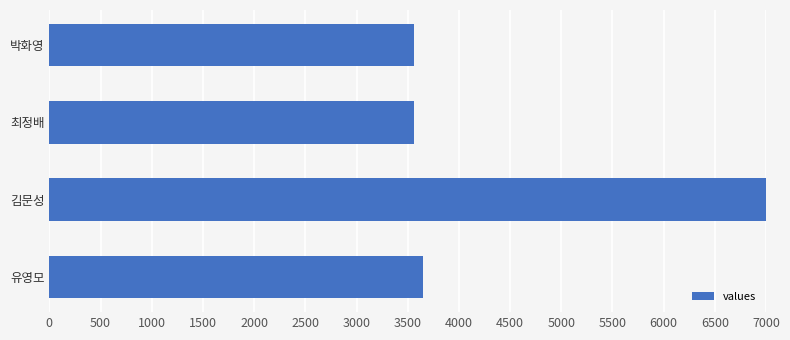

What is the sum of all values?

17898